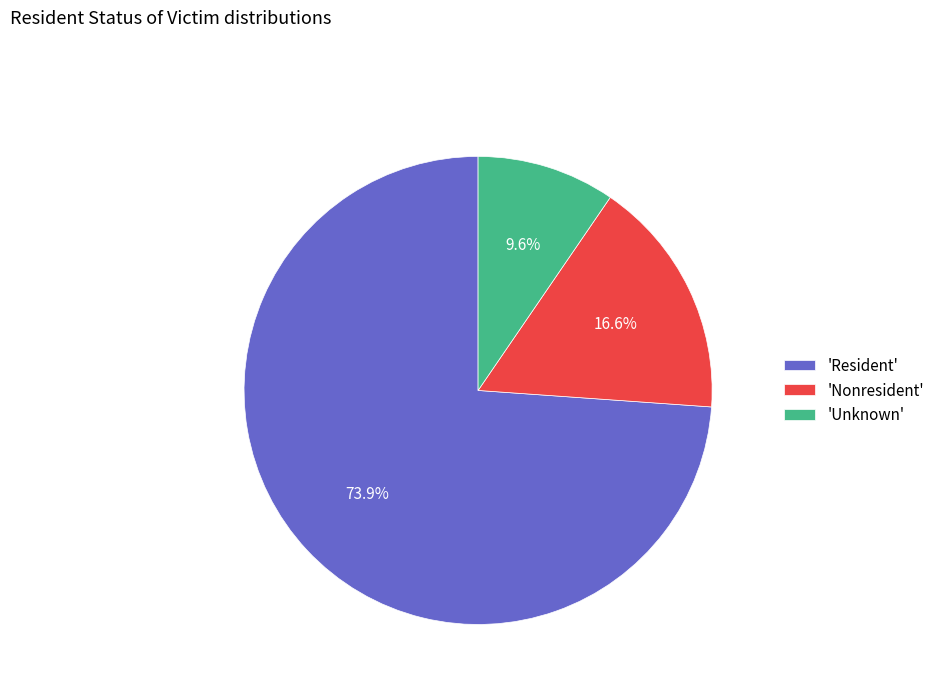

Is there any slice that represents more than half of the pie?

Yes